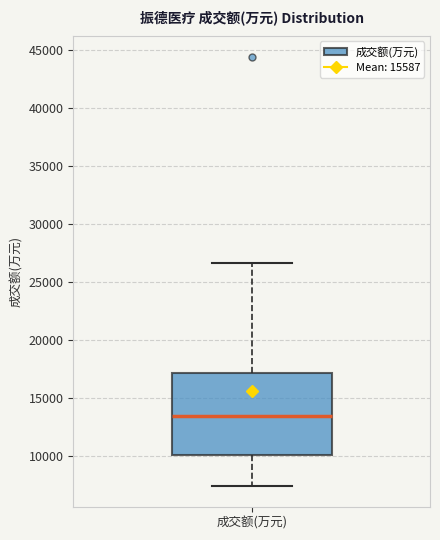

Read this box plot against the y-axis: the position of the median line, the range covered by the box, and the ends of both whiskers. The values are not printed on the chart, so give them approximately, as read against the axis.

median 13500, box 10000 to 17000, whiskers 7500 to 26500